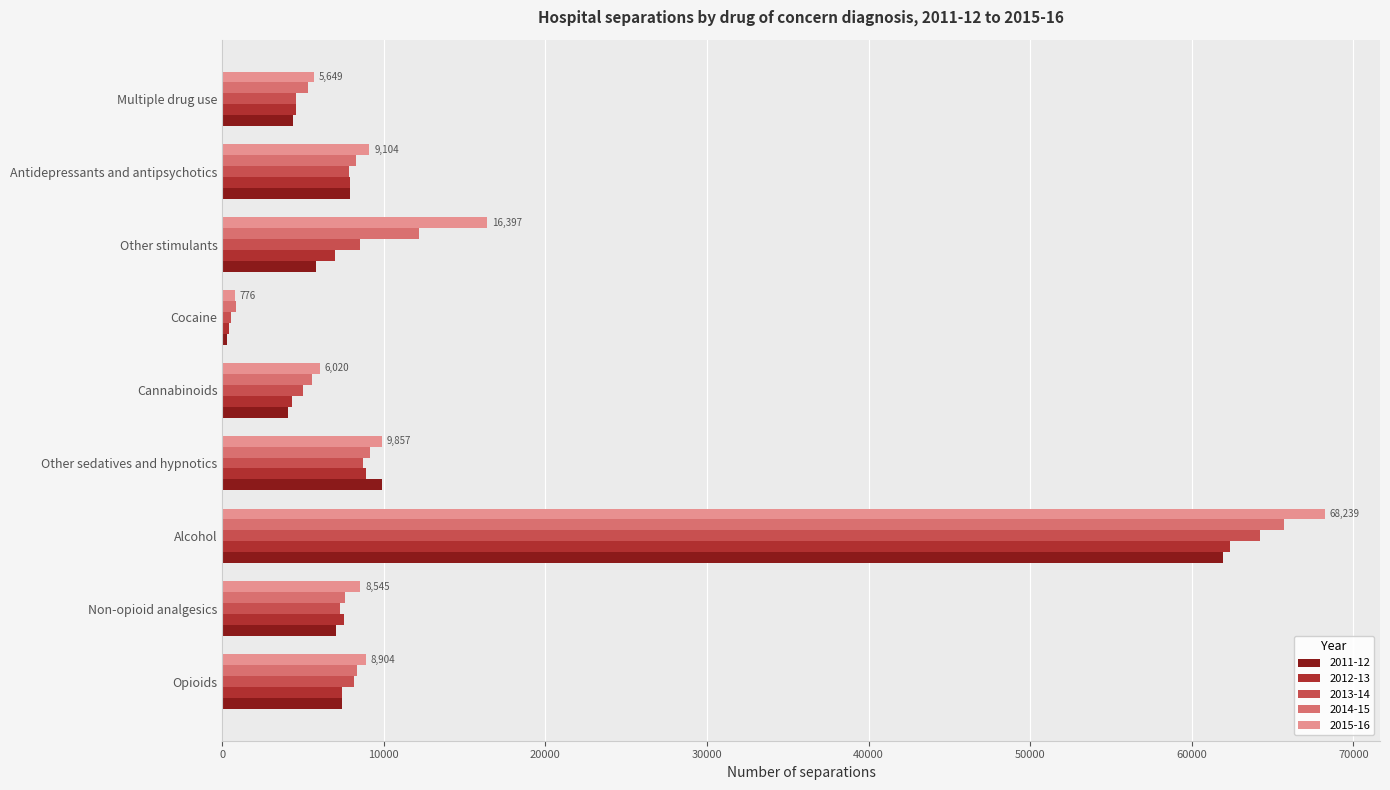

What is the total value across all series at Other stimulants?

49950